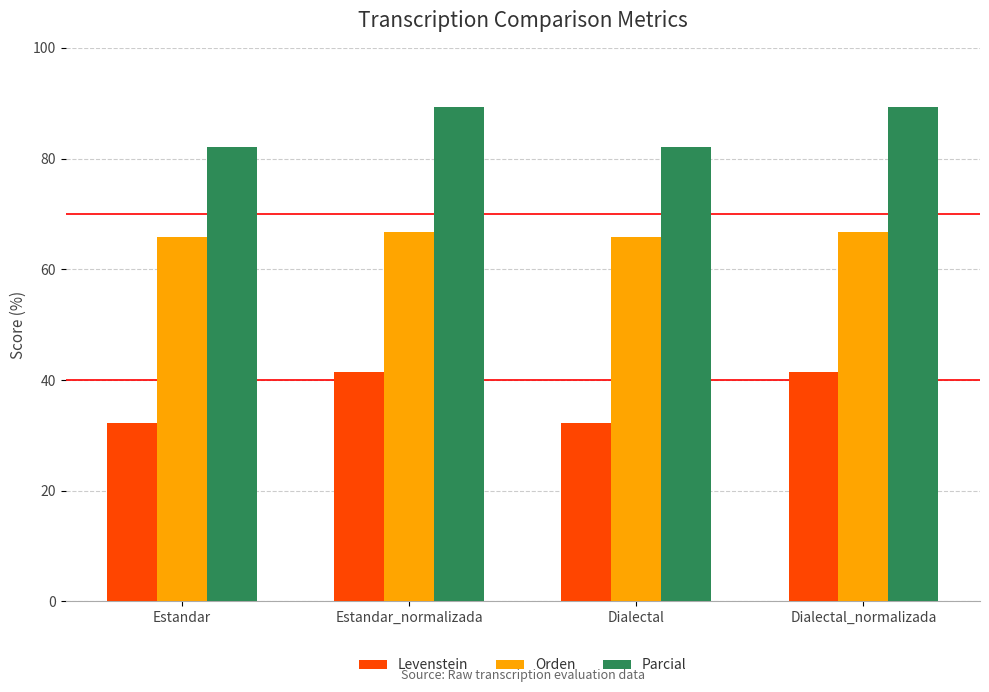

Rank the series at Estandar_normalizada from highest to lowest value.

Parcial, Orden, Levenstein